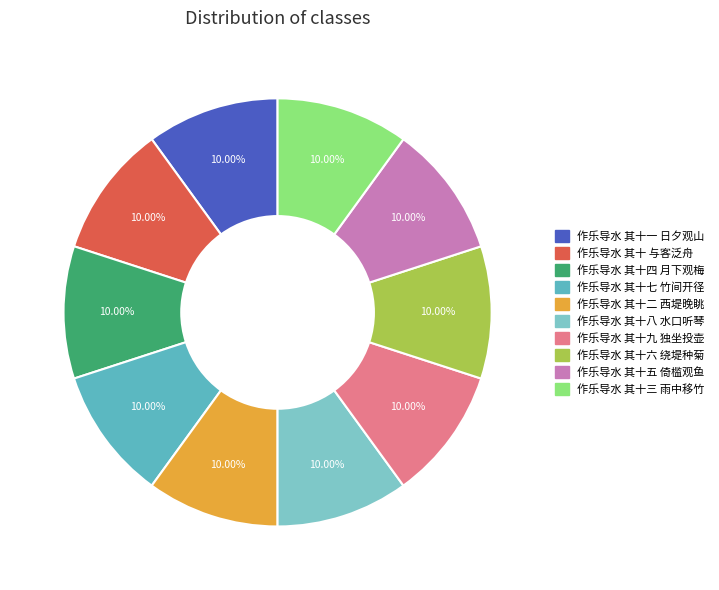

Combined, do 作乐导水 其十九 独坐投壶 and 作乐导水 其十一 日夕观山 account for over 50%?

No